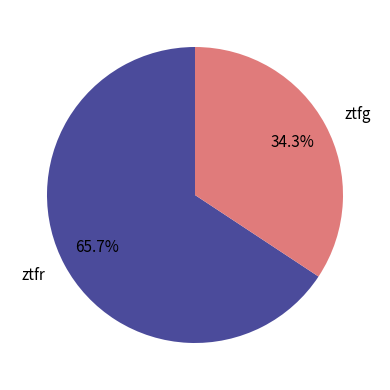

To the nearest percent, what is the difference between the largest and smallest slice percentages?

31%